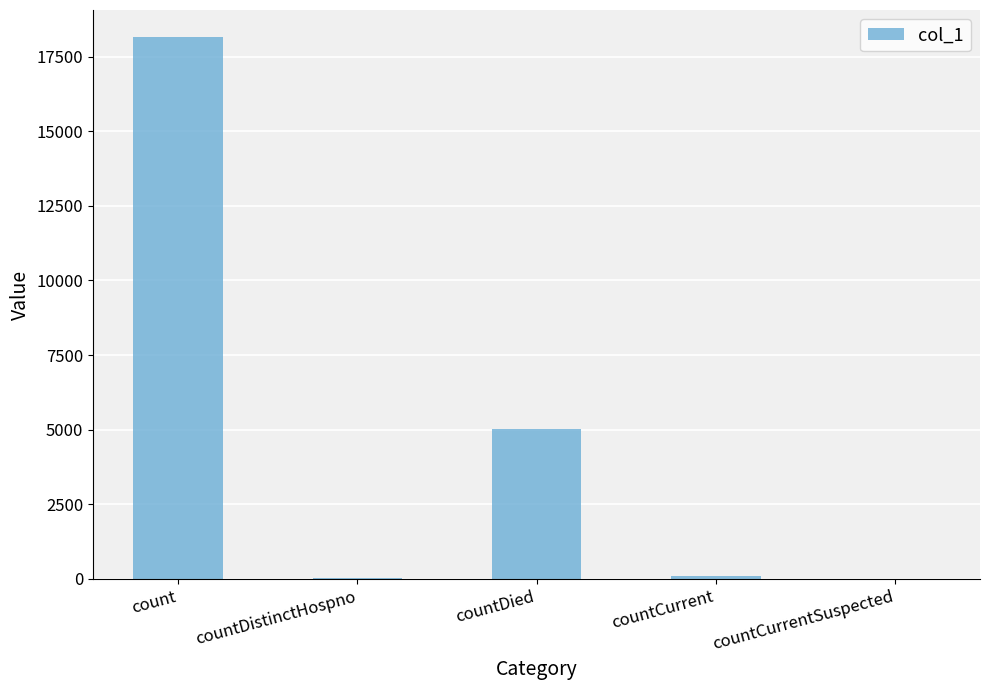

True or false: the data shows 5011 at countDied.

True